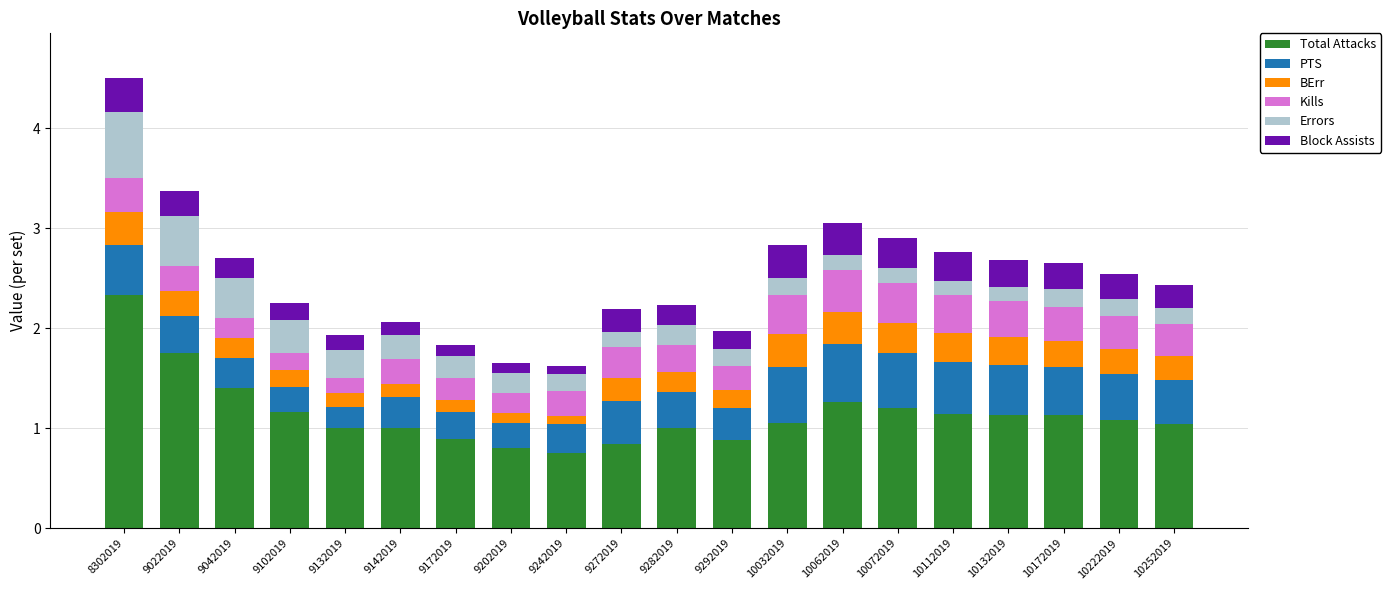

True or false: Total Attacks has a value of 1.0 at 9242019.

False